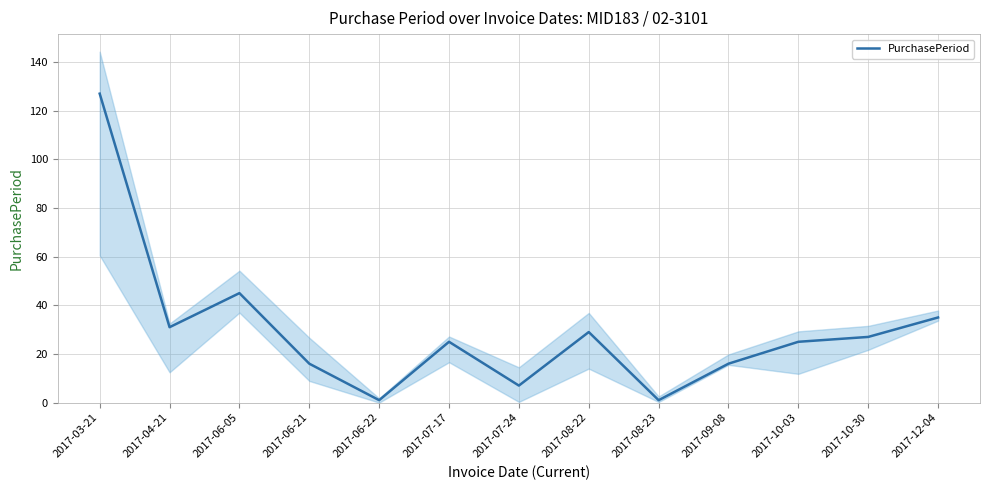

Rank the categories by value from highest to lowest.

2017-03-21, 2017-06-05, 2017-12-04, 2017-04-21, 2017-08-22, 2017-10-30, 2017-07-17, 2017-10-03, 2017-06-21, 2017-09-08, 2017-07-24, 2017-06-22, 2017-08-23